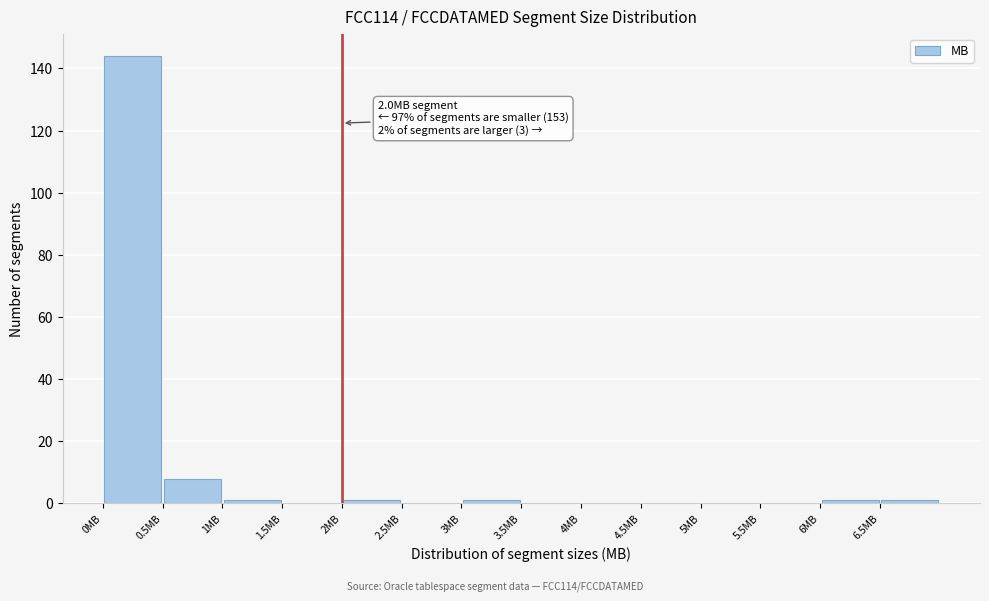

Over which range of the x-axis is the bar tallest?

0.0 to 0.5